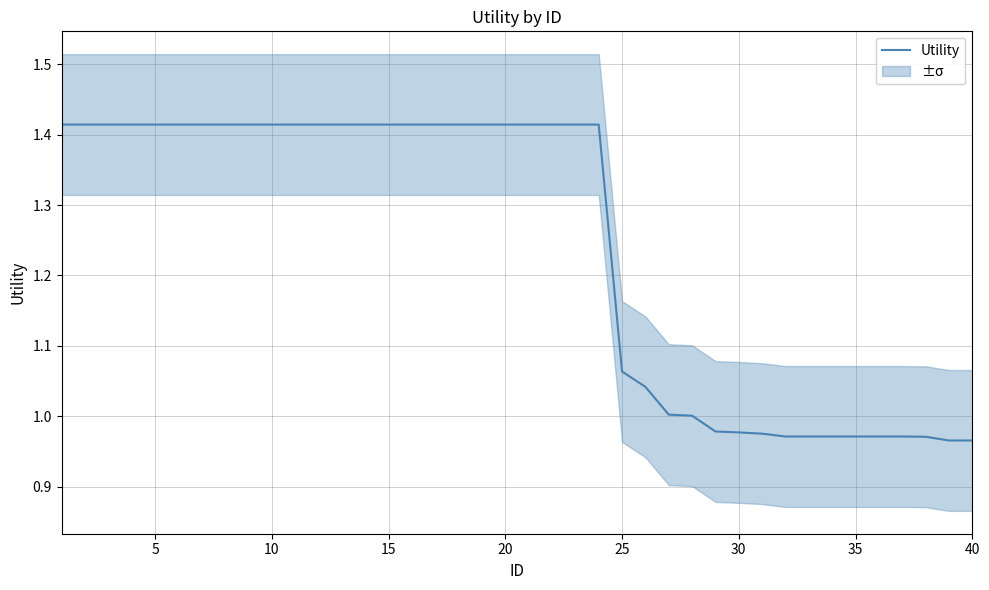

Between 30 and 17, which is larger?

17